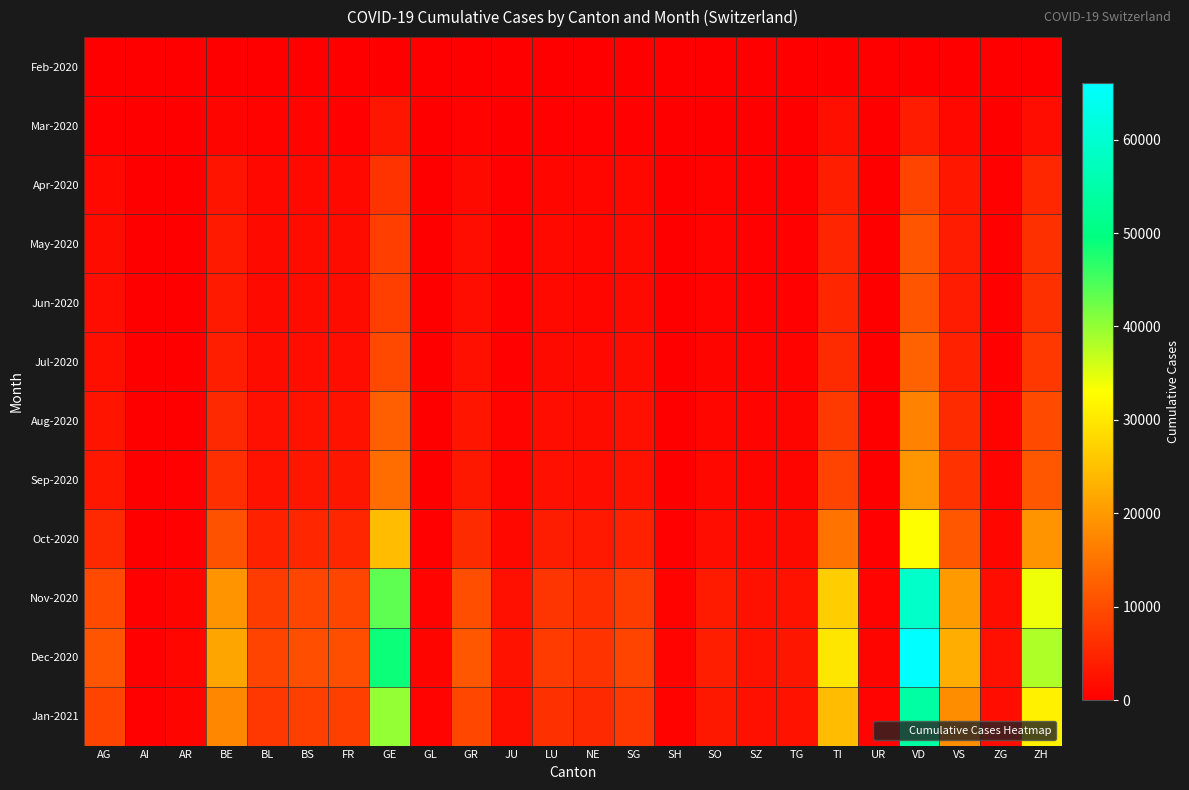

Rank the series by their maximum value, from lowest to highest.

Feb-2020, Mar-2020, Apr-2020, May-2020, Jun-2020, Jul-2020, Aug-2020, Sep-2020, Oct-2020, Jan-2021, Nov-2020, Dec-2020